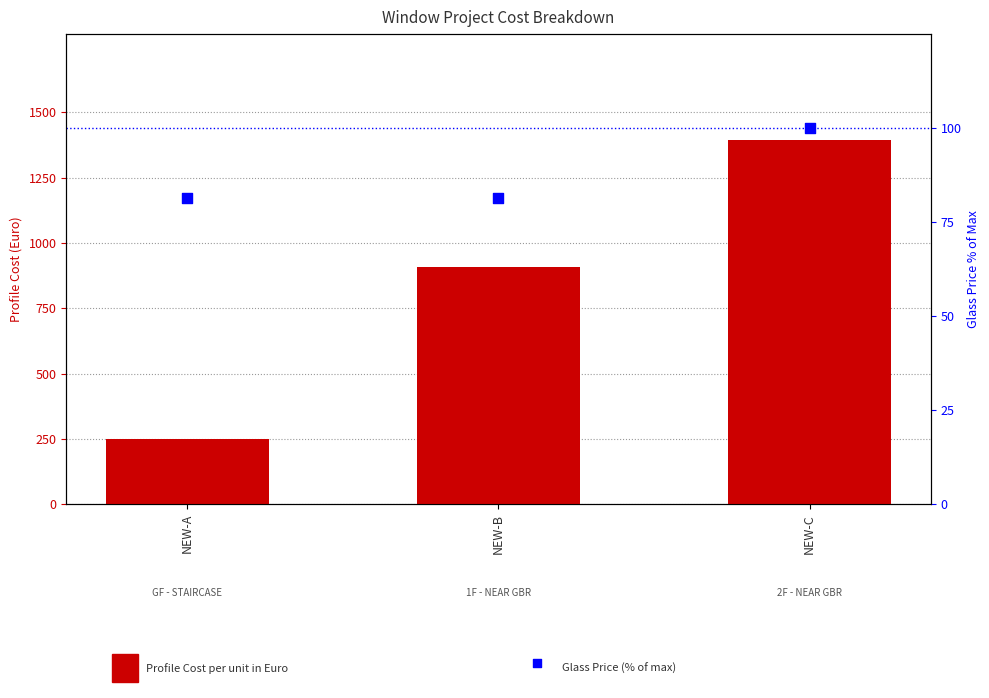

Which series contains the lowest Y value?

Glass Price (% of max)